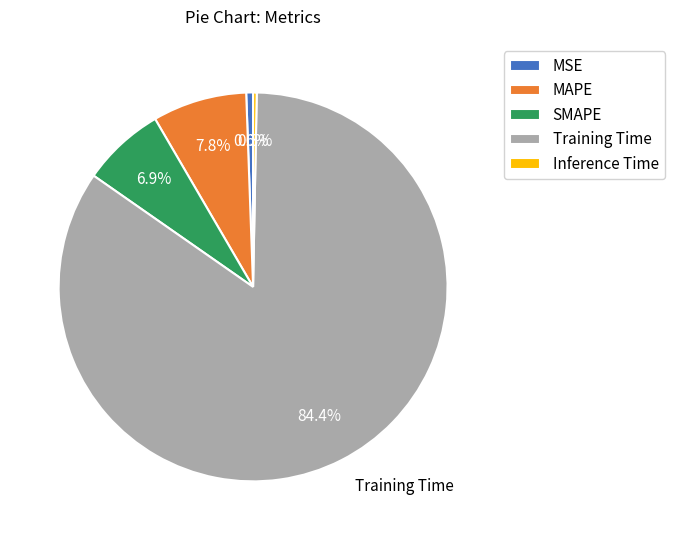

Does any single category account for the majority?

Yes